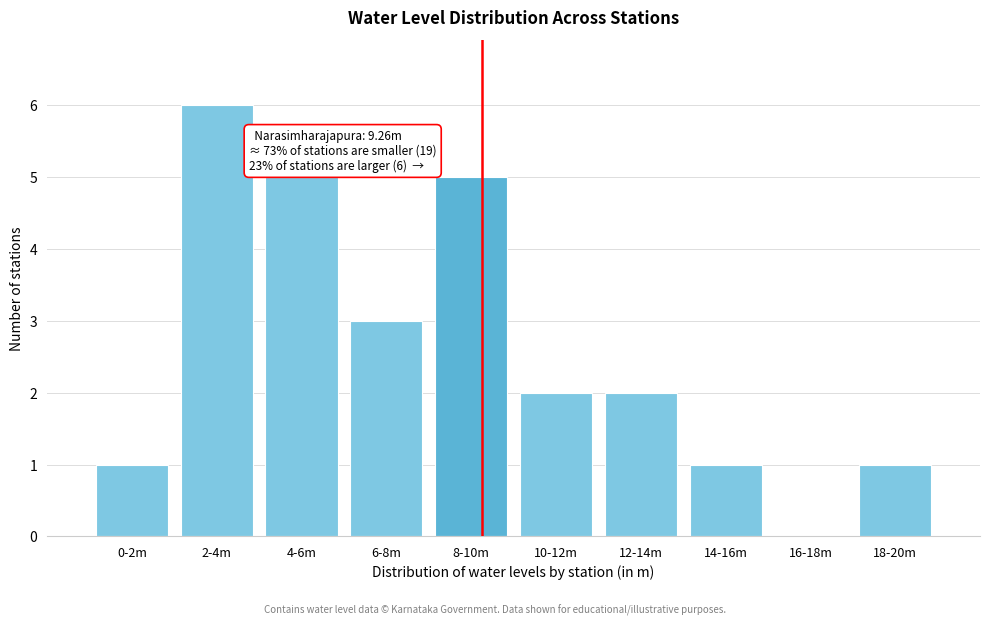

Reading right to left, extract all data points from this chart.

18-20m=1	16-18m=0	14-16m=1	12-14m=2	10-12m=2	8-10m=5	6-8m=3	4-6m=5	2-4m=6	0-2m=1